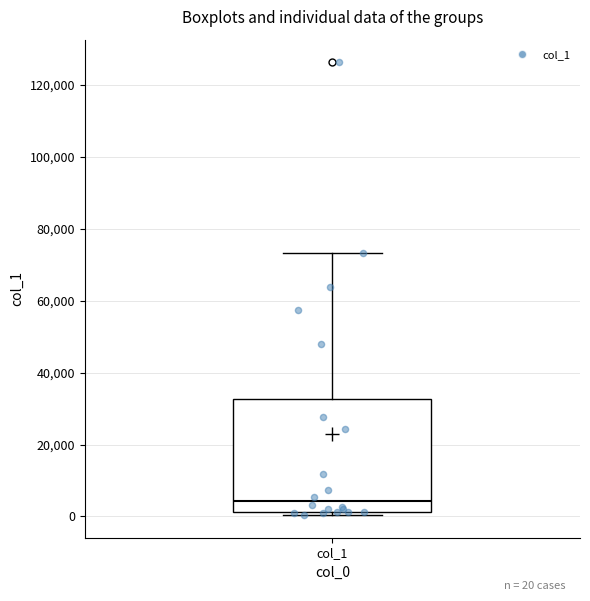

Where is the upper edge of the box for col_1 on the y-axis? The values are not printed on the chart, so give them approximately, as read against the axis.

32000